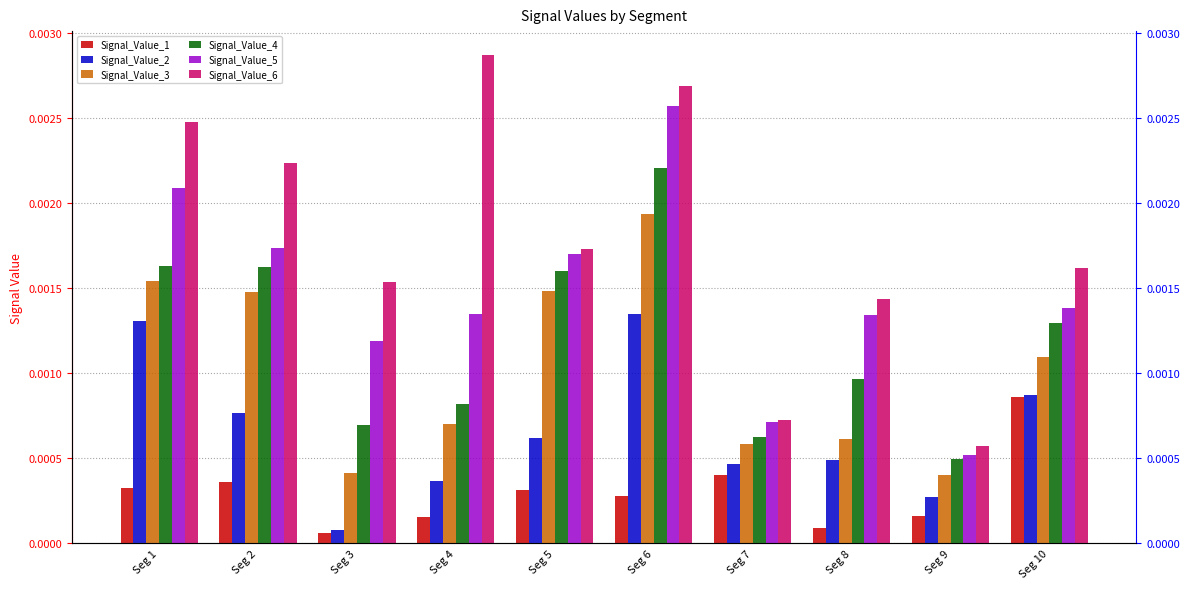

Which series has the largest total across all categories?

Signal_Value_6